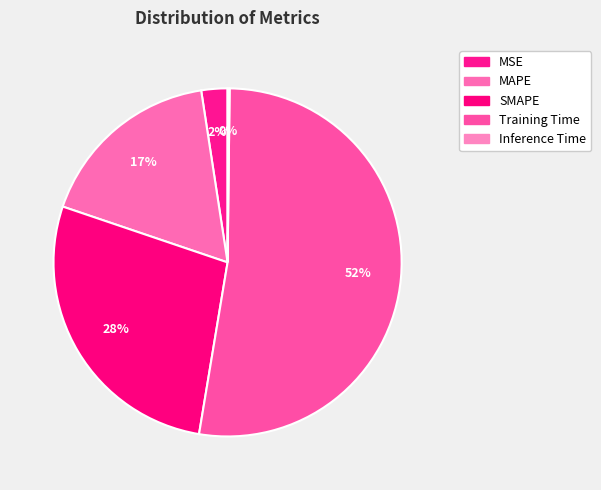

To the nearest percent, what is the combined percentage of Inference Time and MSE?

3%